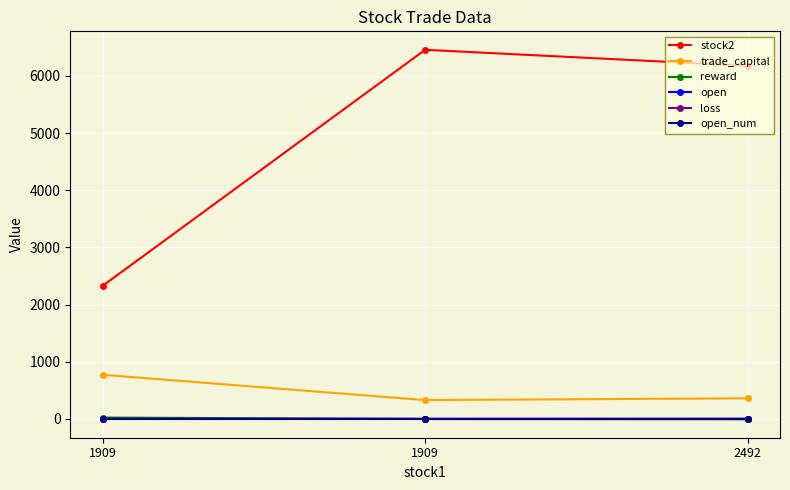

Reading left to right, what are all the values shown in this chart?

stock2: 2327.0	6456.0	6176.0
trade_capital: 772.7	330.3	361.8
reward: 24.9	-1.0	-4.8
open: 1.1	1.1	1.5
loss: 3.0	3.0	4.0
open_num: 1.0	1.0	1.0